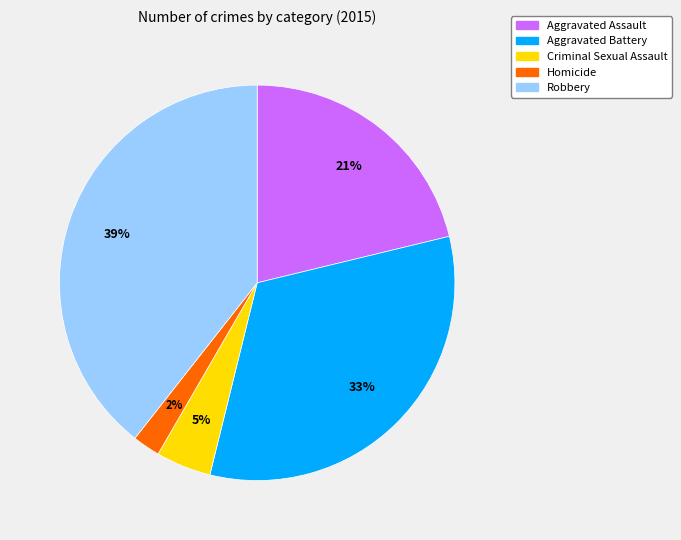

Do Homicide and Robbery together represent more than half of the pie?

No